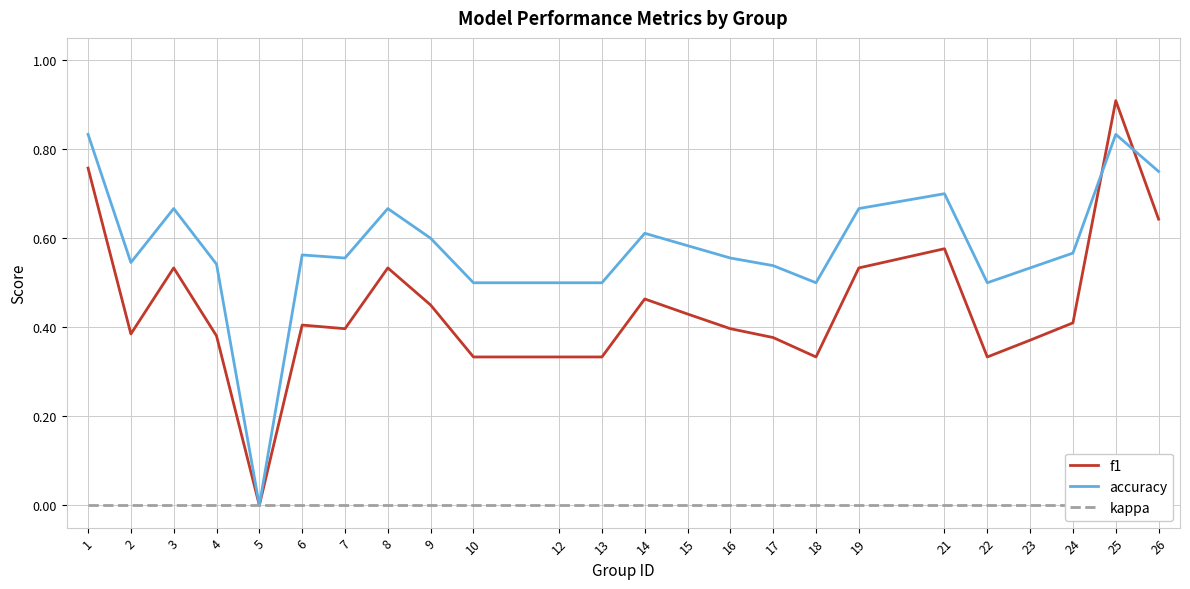

What is the average value of the accuracy series?

0.6